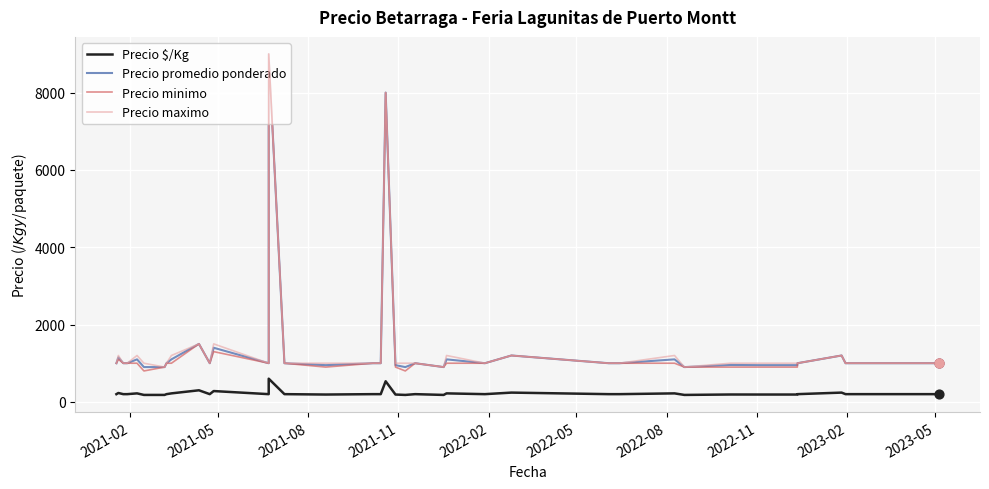

Is the value of Precio promedio ponderado at 16 greater than the value of Precio minimo at 22?

Yes